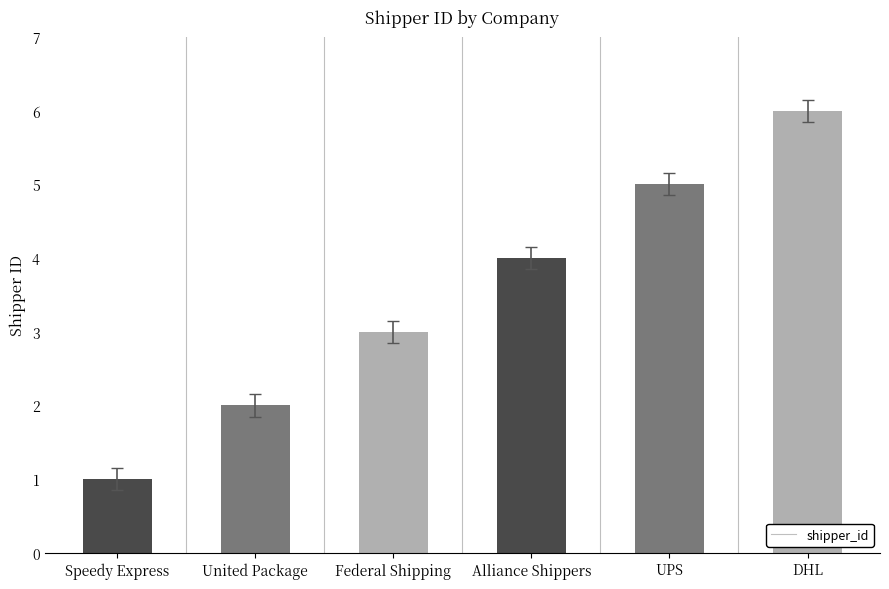

What position from the right is Alliance Shippers?

3